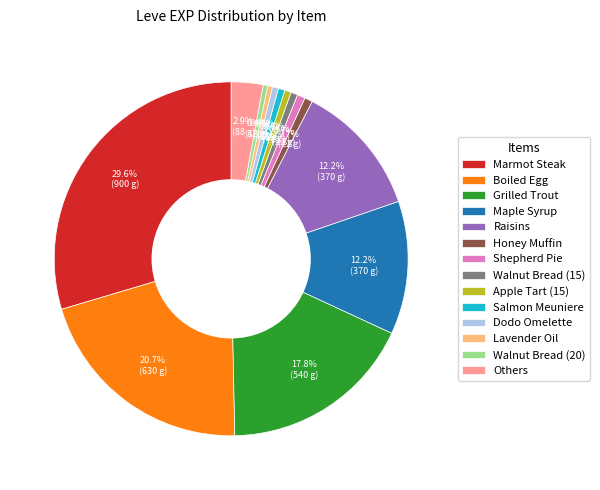

To the nearest percent, what is the combined percentage of Grilled Trout and Walnut Bread (15)?

18%